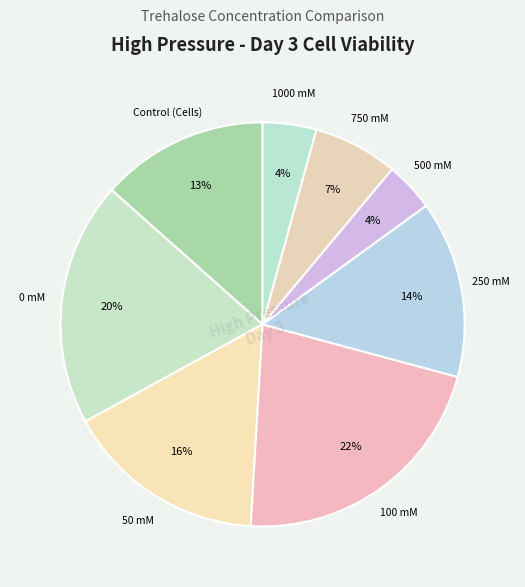

Which slice is the smallest?

500 mM